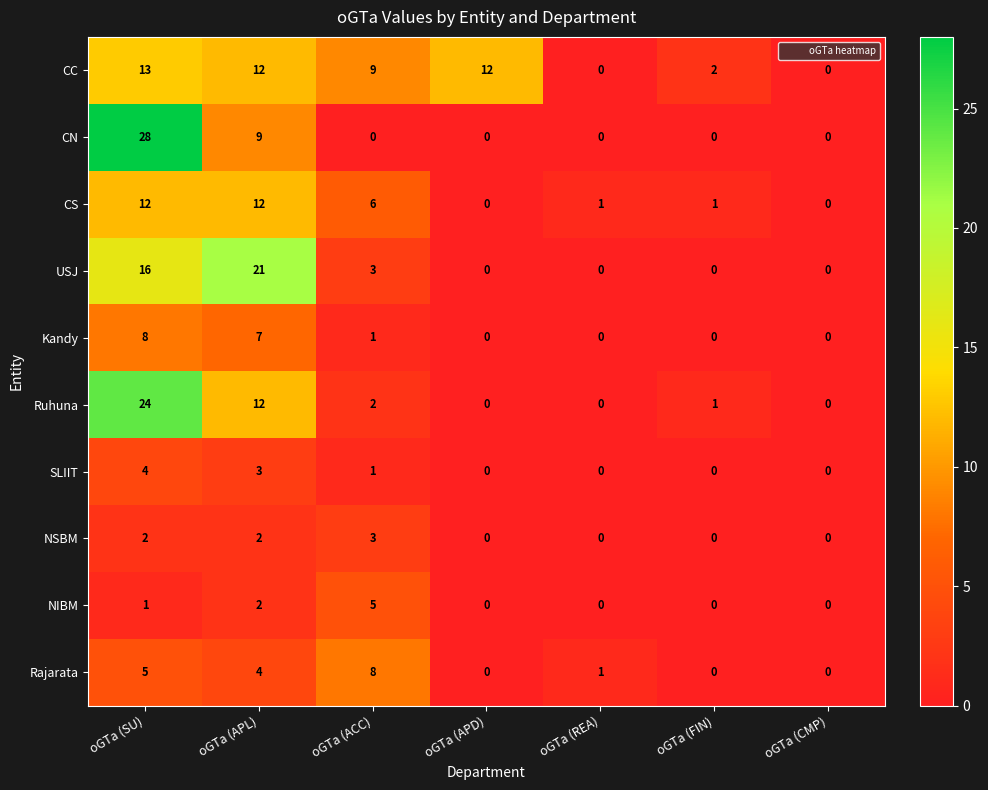

What is the sum of the CC values at oGTa (APD) and oGTa (FIN)?

14